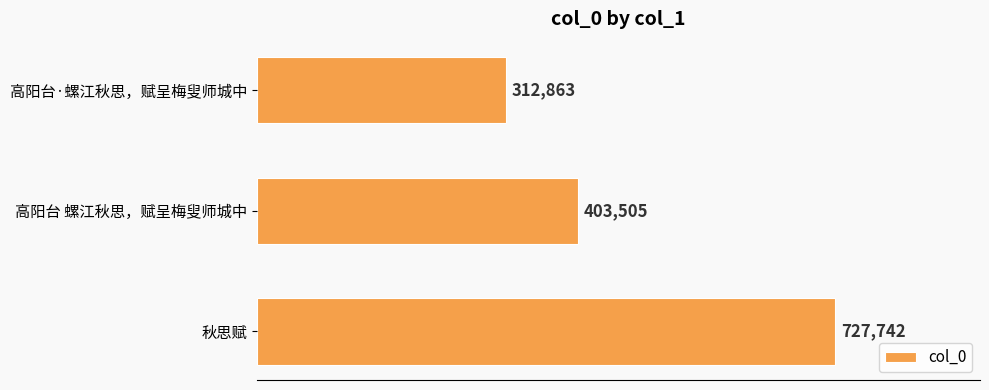

Where is the data nearest to the value 520302?

高阳台 螺江秋思，赋呈梅叟师城中